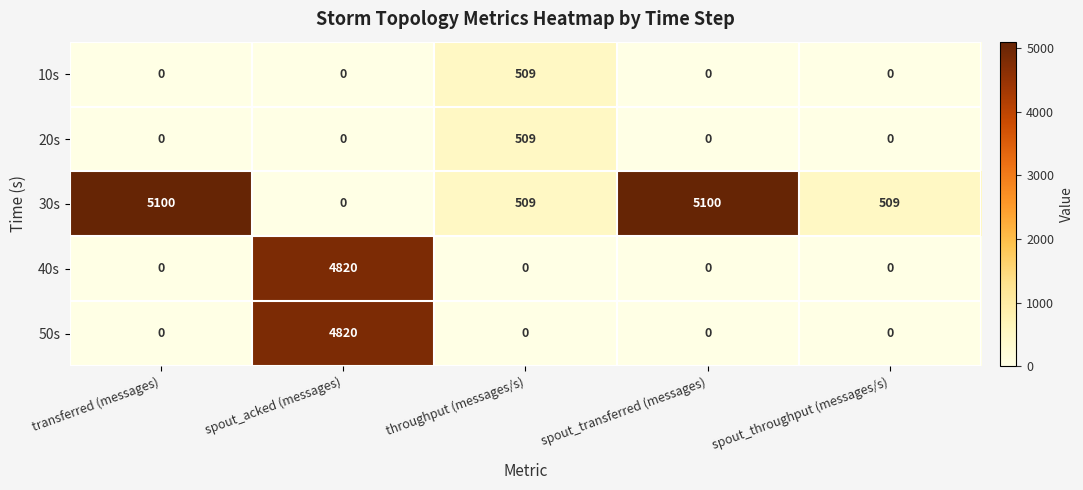

What is the difference between the highest and lowest values at spout_throughput (messages/s)?

509